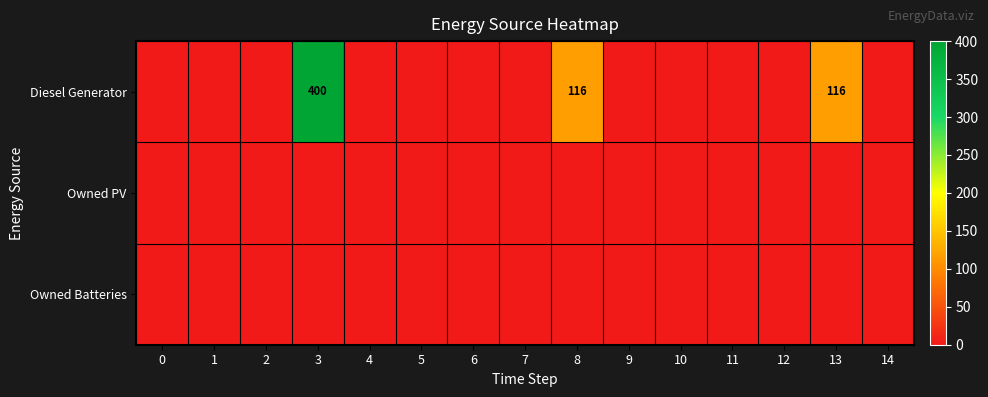

The Diesel Generator series shows 40 at 8. True or false?

False